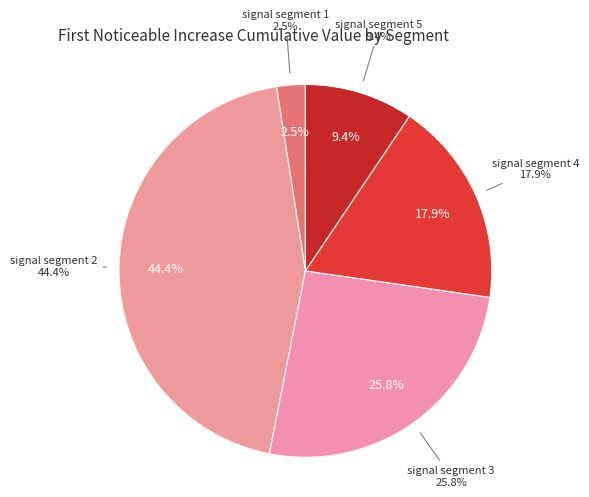

Which slice is the smallest?

signal segment 1